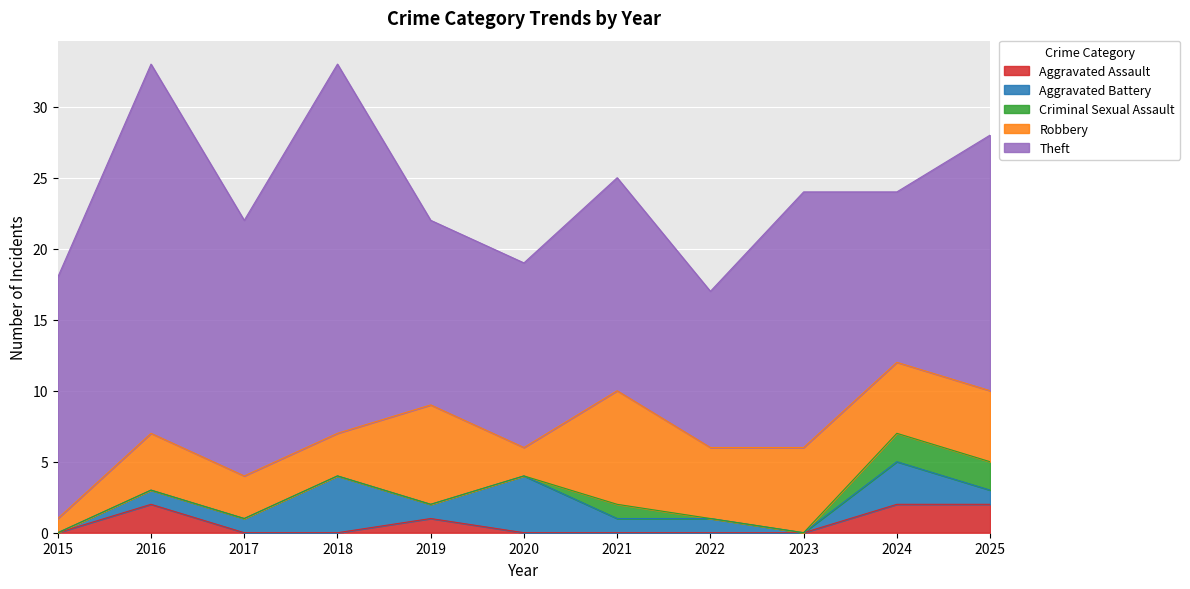

List the series in order of their peak value, highest first.

Theft, Robbery, Aggravated Battery, Aggravated Assault, Criminal Sexual Assault